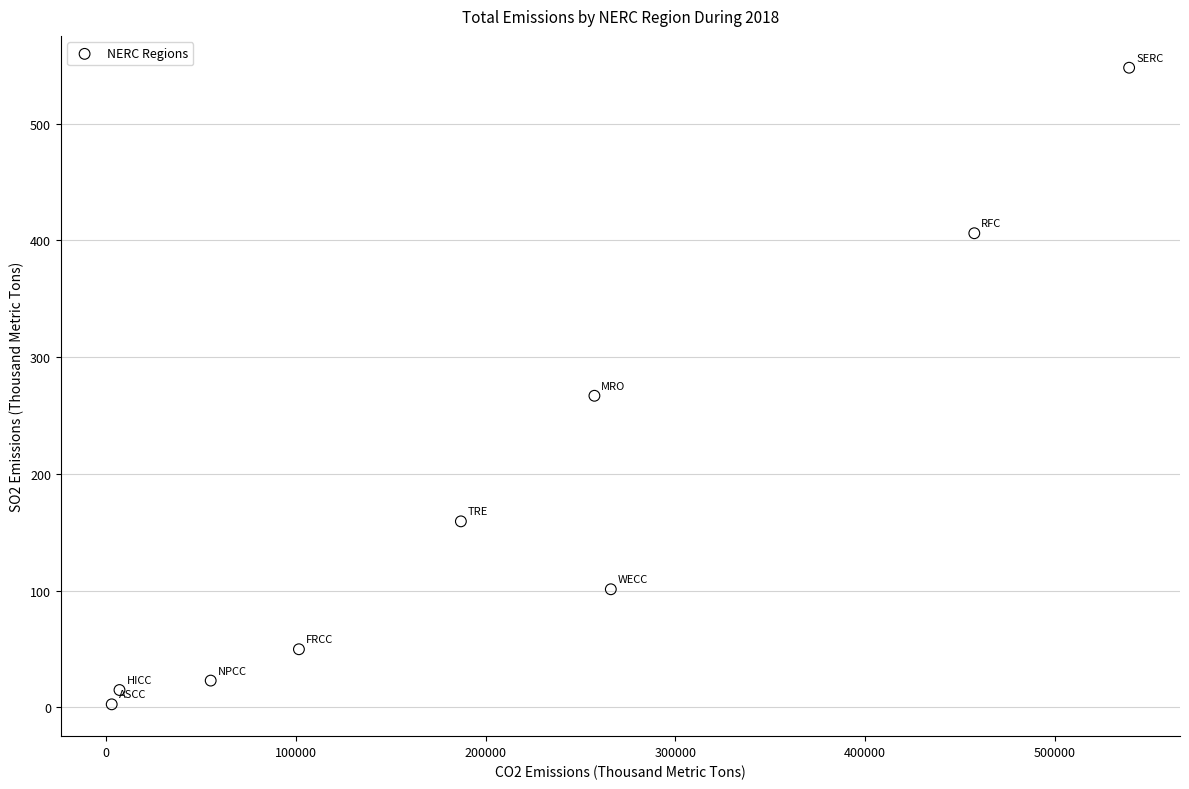

What Y value in the scatter plot is closest to 275?

266.9